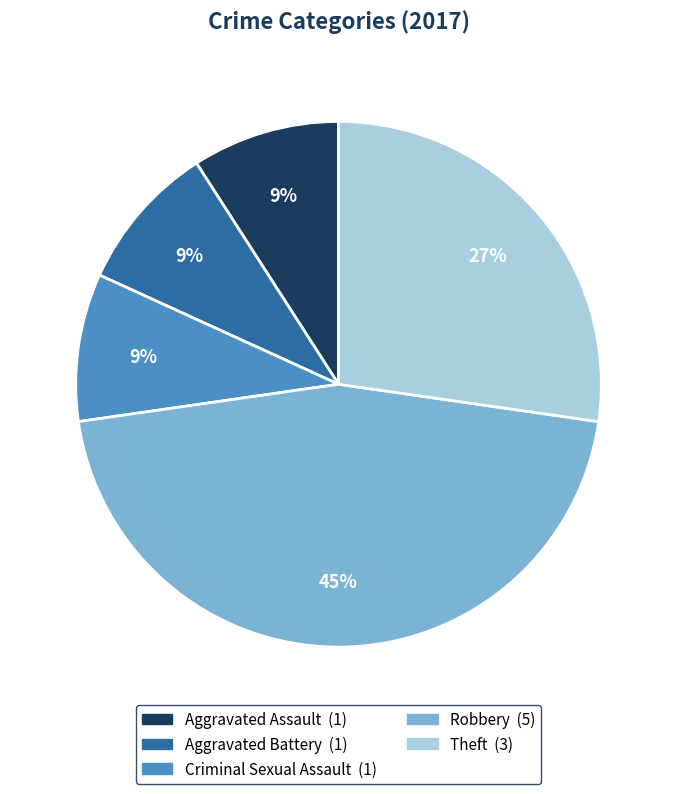

Which slice is the largest?

Robbery